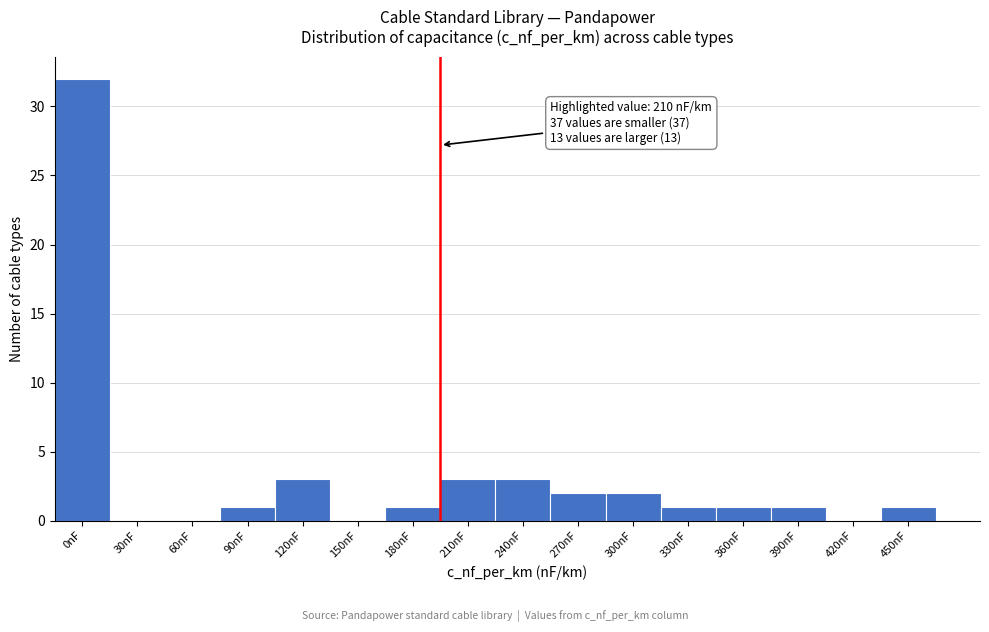

Which label corresponds to the largest value in the chart?

0nF